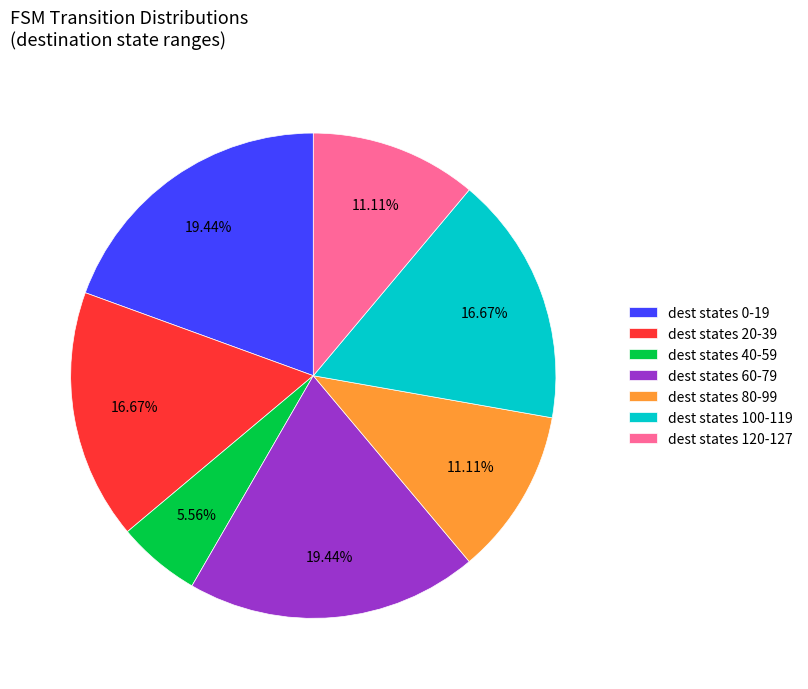

Does any single category account for the majority?

No